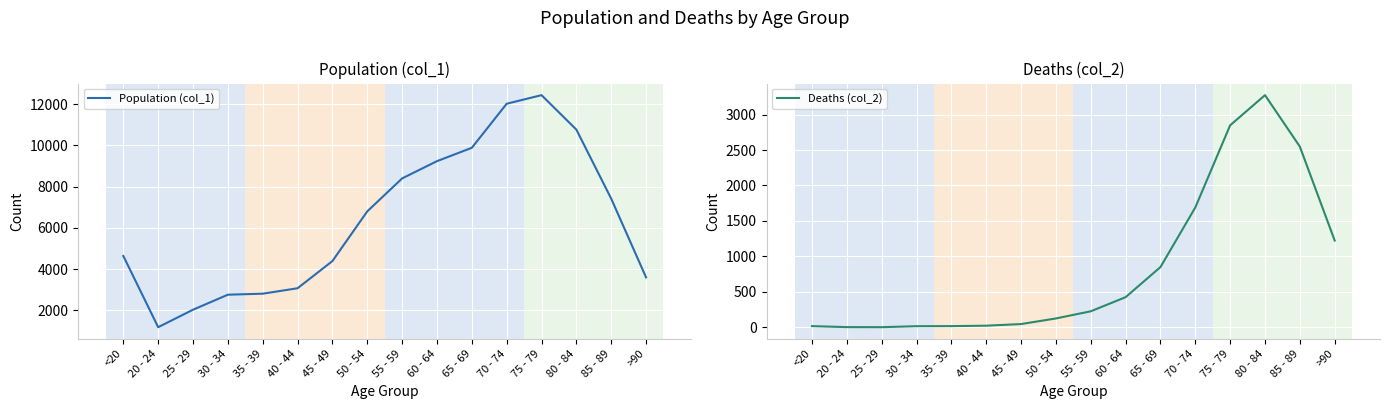

Which category has the highest value across all series?

75 - 79